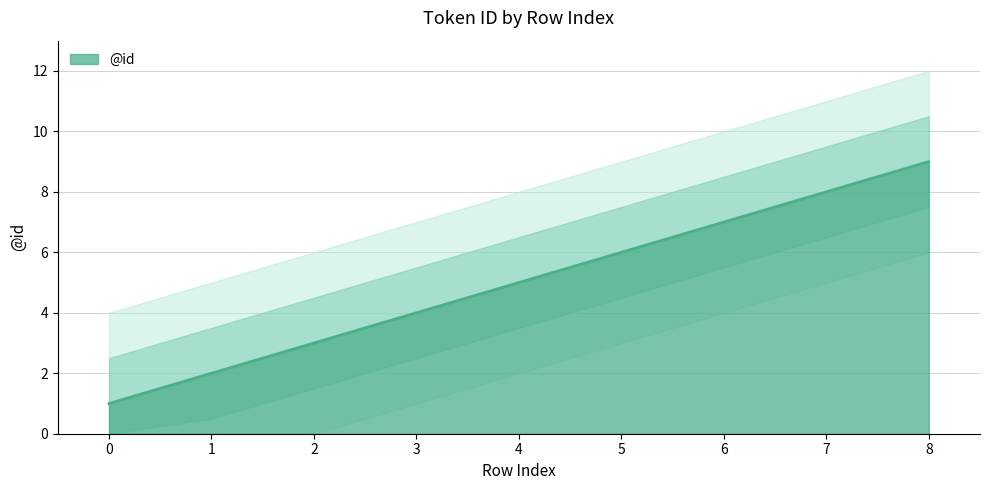

What is the greatest value displayed?

9